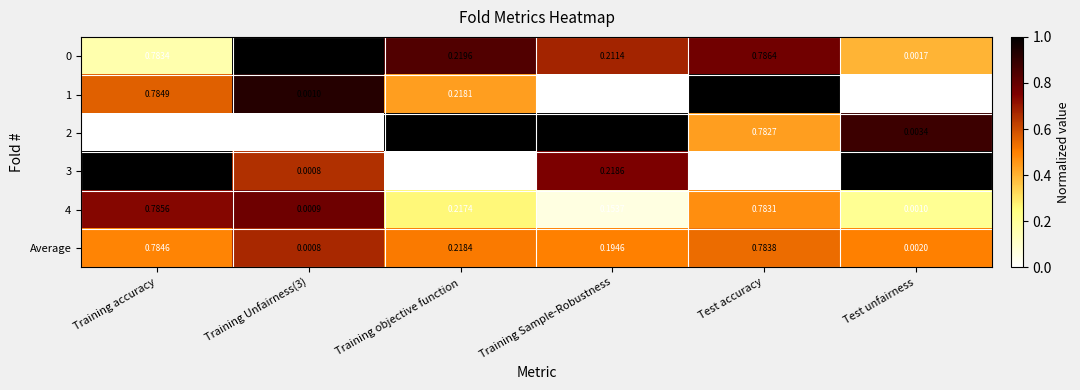

At which label is 1 closest to 0?

Test unfairness